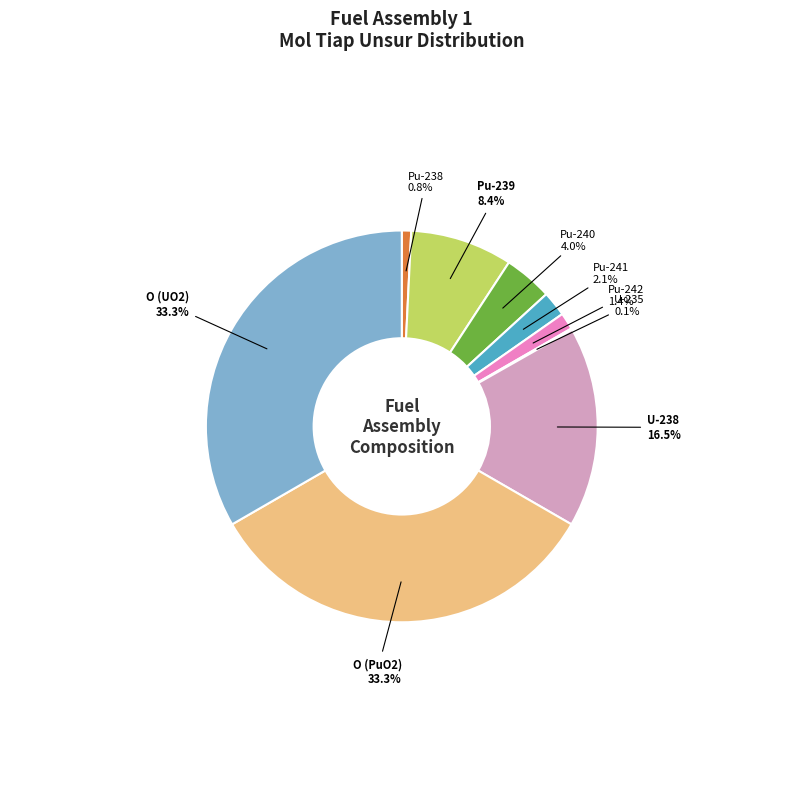

Approximately how many times larger is the value at Pu-241 compared to Pu-240?

0.5